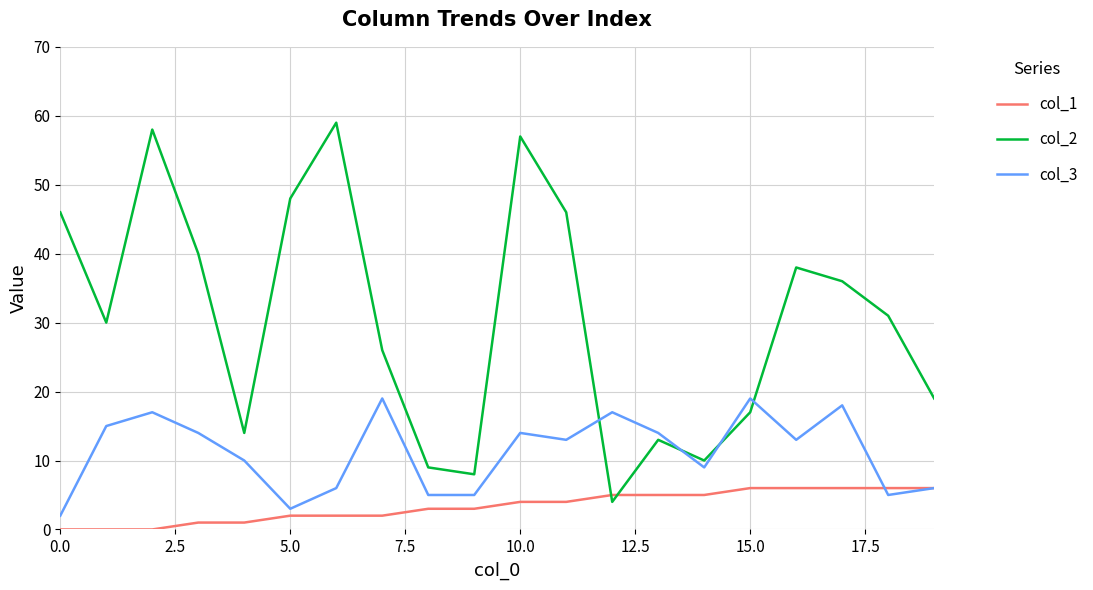

Which series has the largest range (max minus min)?

col_2